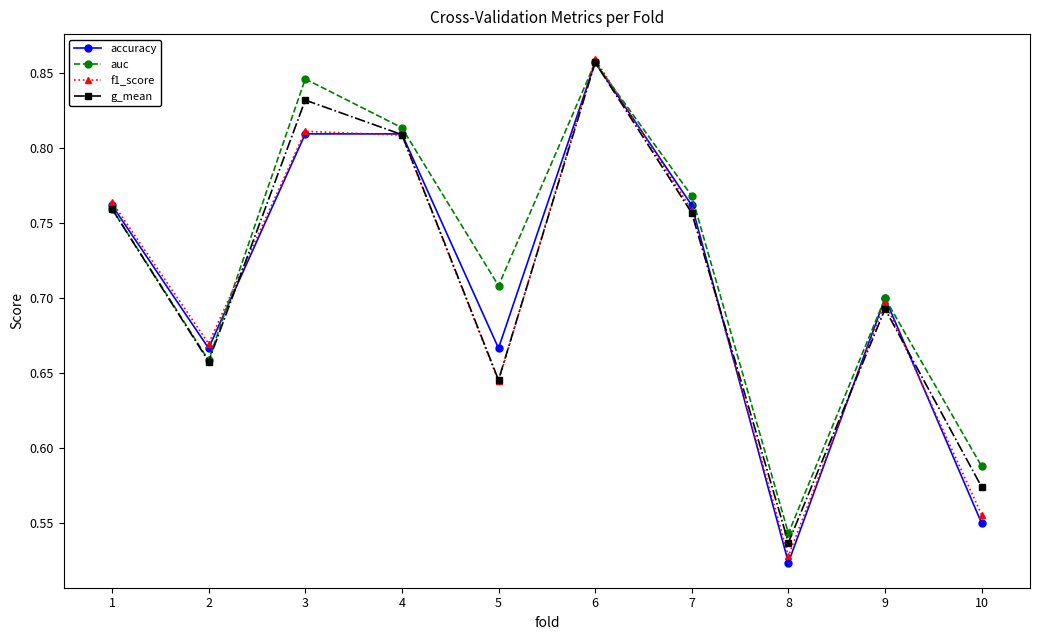

The value of g_mean at 9 is 0.9. True or false?

False